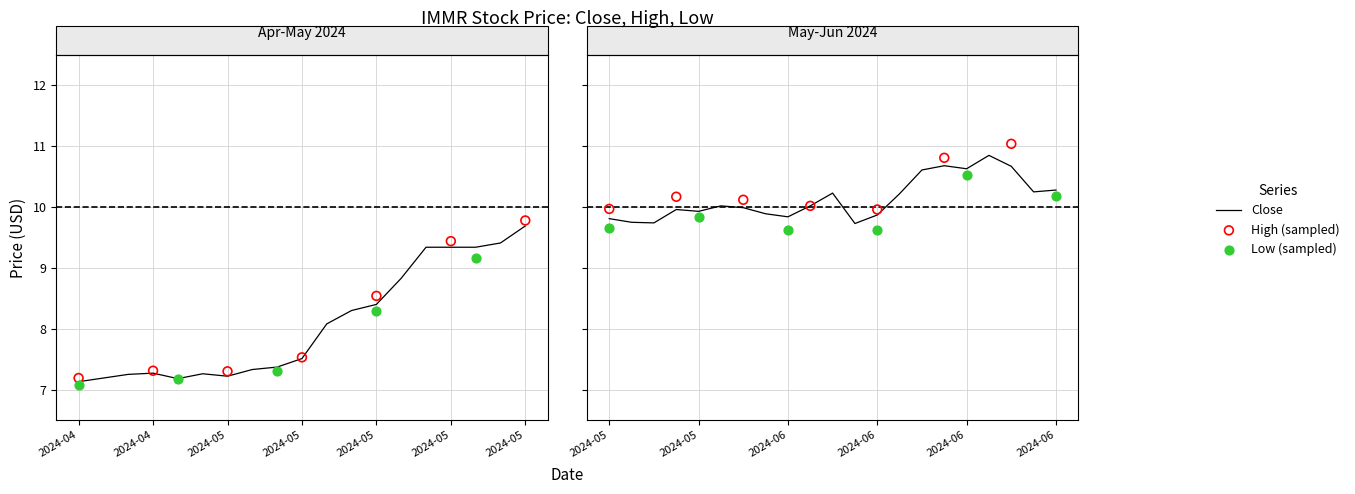

What is the total value across all series at 2024-05-06?

22.0